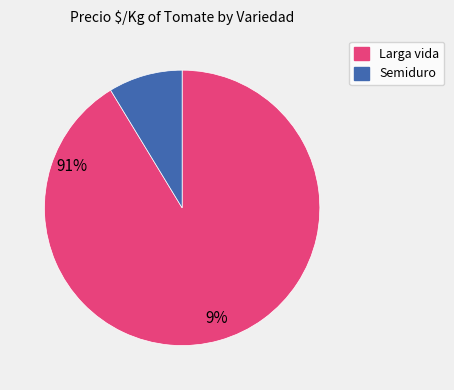

Which has a higher value, Semiduro or Larga vida?

Larga vida